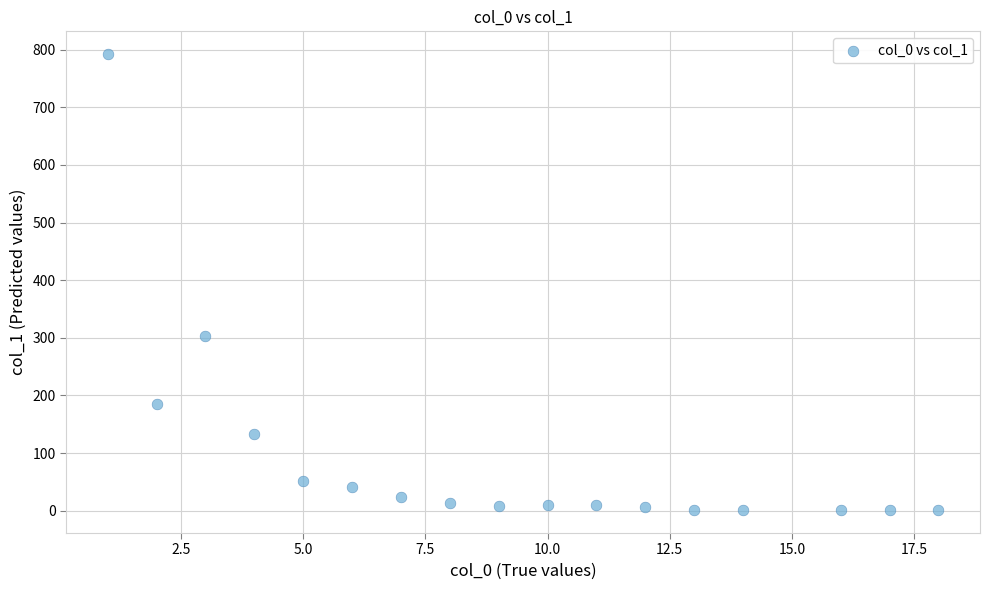

What Y value in the scatter plot is closest to 396?

304